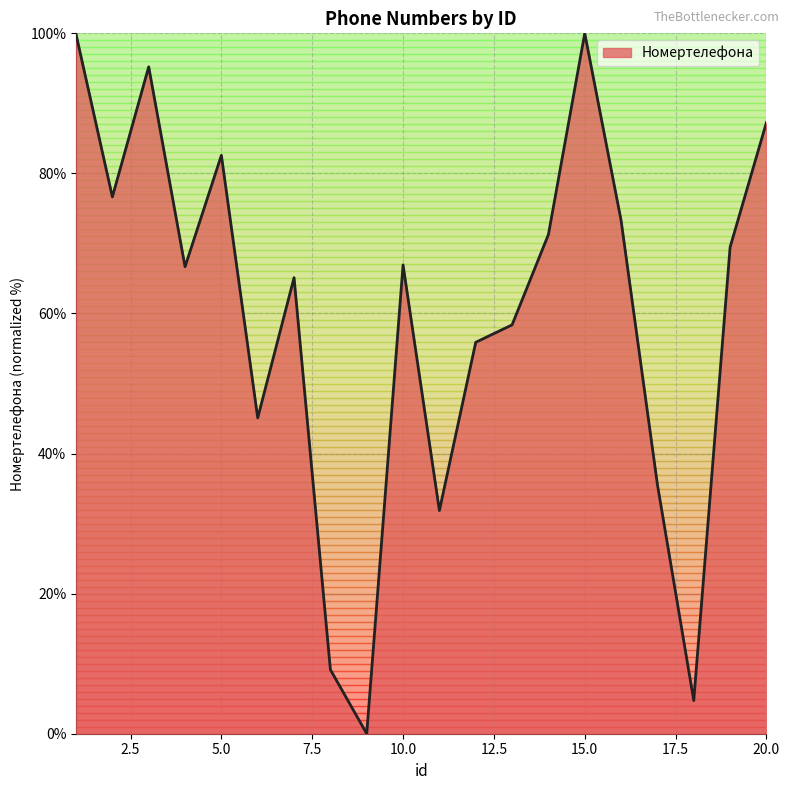

What is the sum of all values?

1195.0